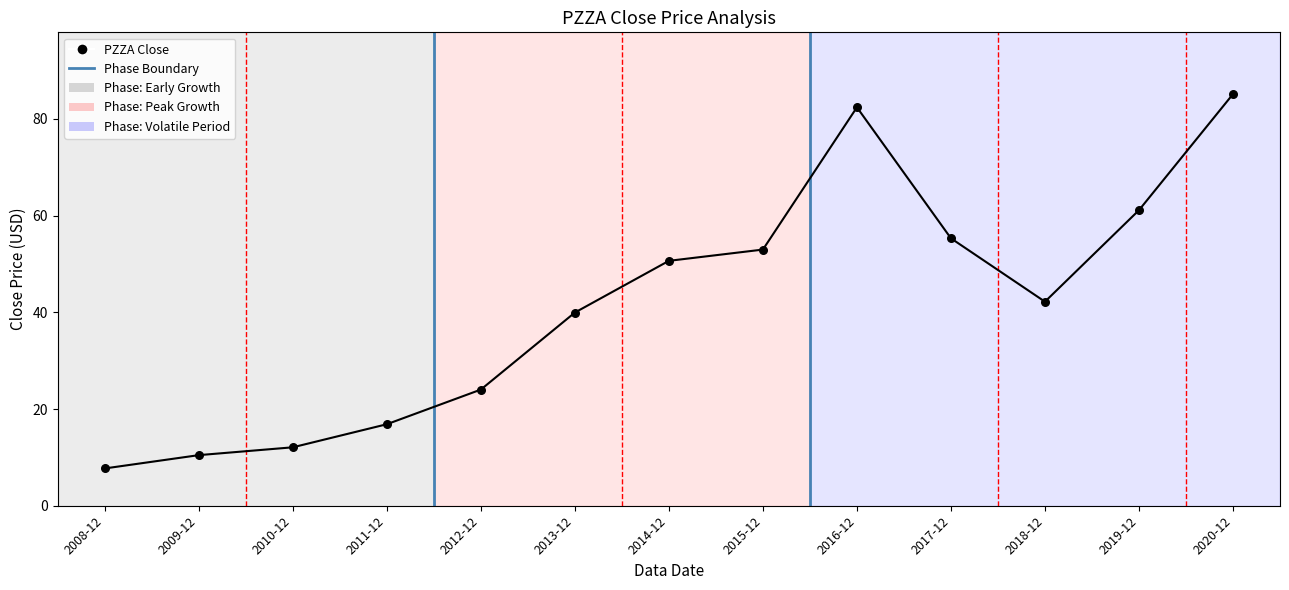

What is the change in value from 2009-12 to 2010-12?

+1.6